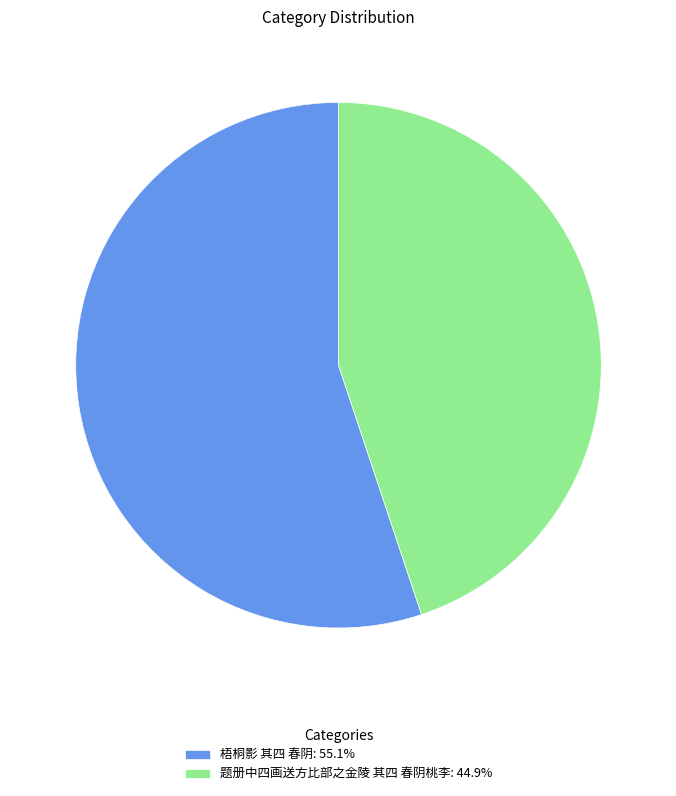

Which category accounts for the majority?

梧桐影 其四 春阴